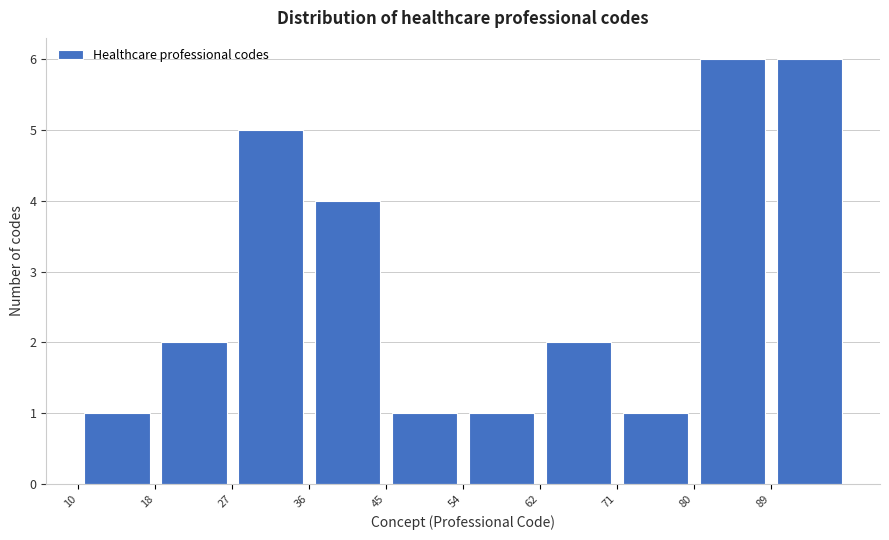

Reading left to right, transcribe this chart: for each bar, give the range it covers on the x-axis and its height. Neither the bar edges nor the heights are printed on the chart, so give them approximately, as read against the axes.

10.0 to 18.8: 1
18.8 to 27.6: 2
27.6 to 36.4: 5
36.4 to 45.2: 4
45.2 to 54.0: 1
54.0 to 62.8: 1
62.8 to 71.6: 2
71.6 to 80.4: 1
80.4 to 89.2: 6
89.2 to 98.0: 6